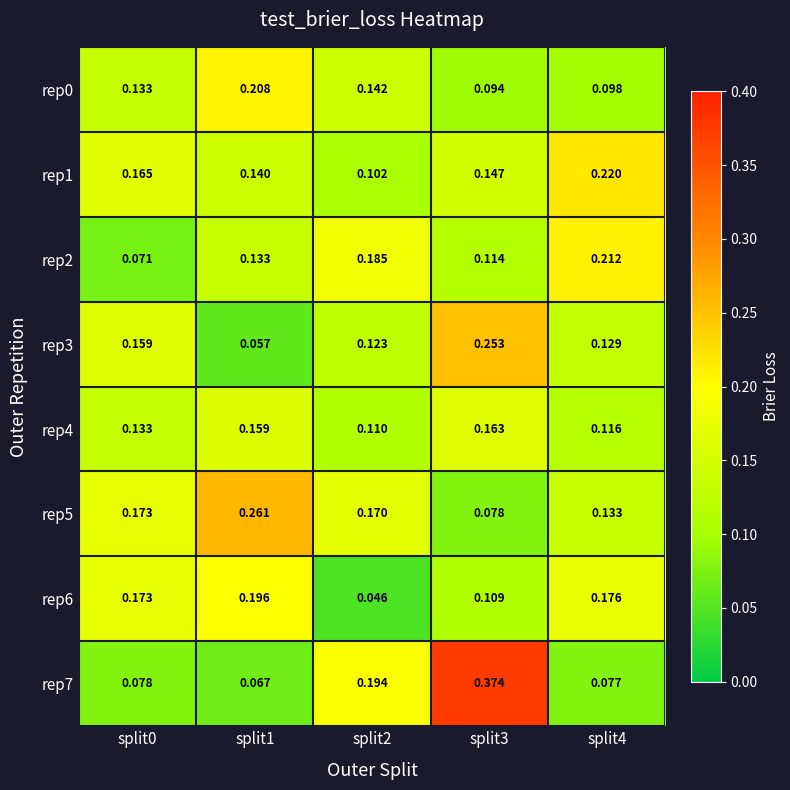

At how many categories does at least one series exceed 0?

5